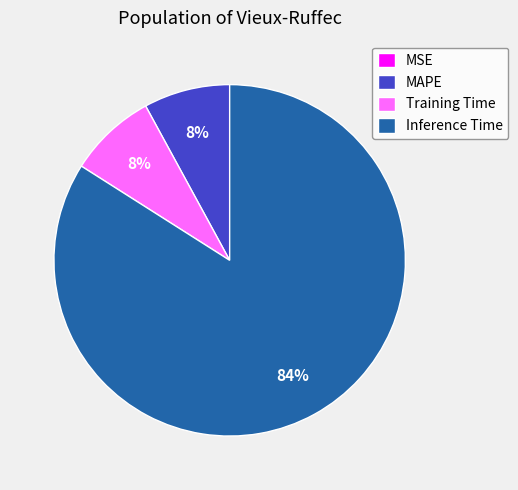

What is the largest slice in the pie chart?

Inference Time